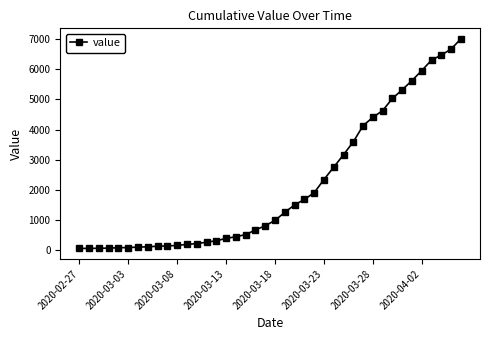

What is the average value?

2144